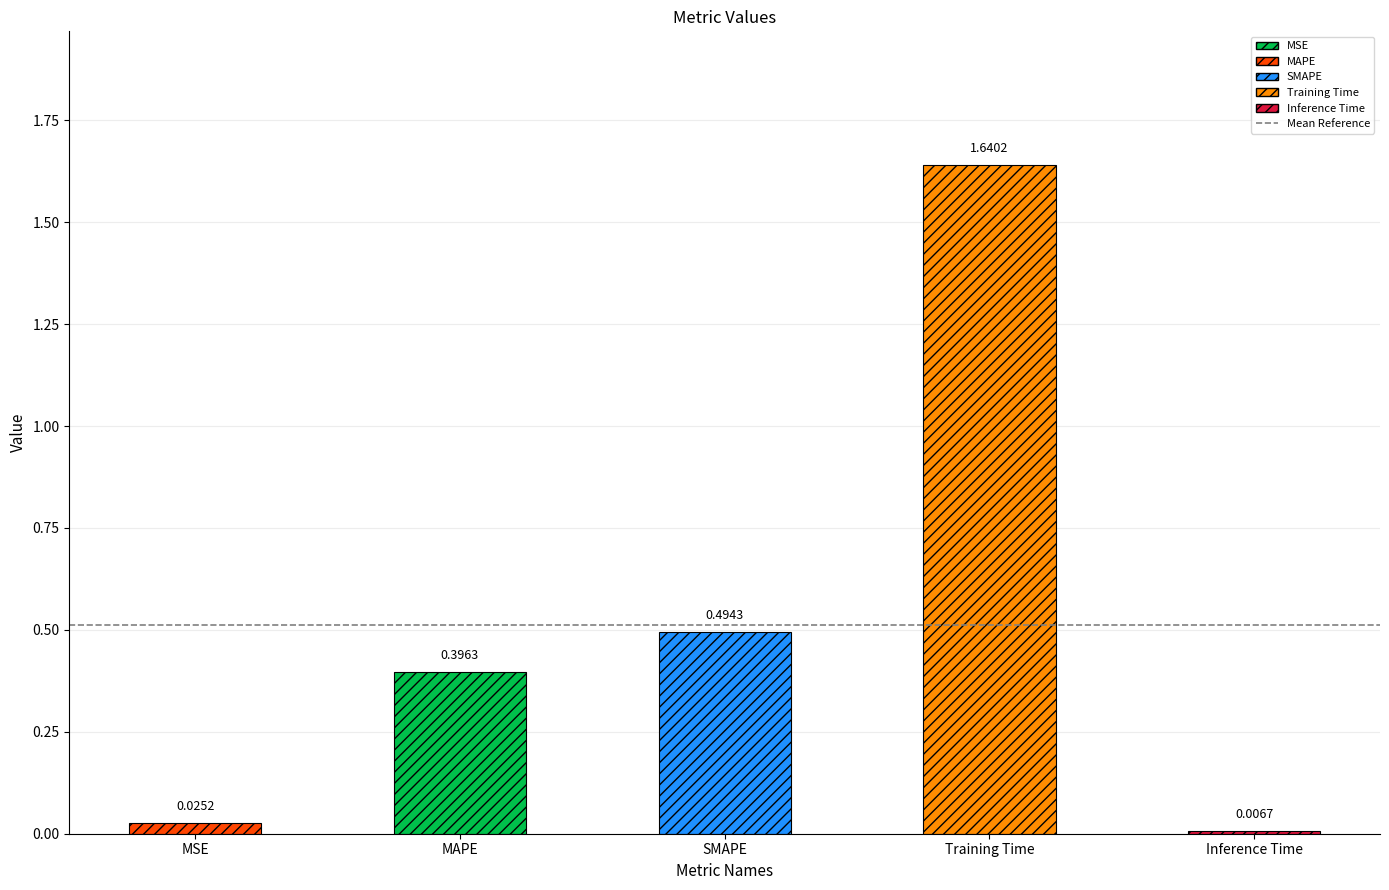

What is the label of the 3rd bar from the left?

SMAPE